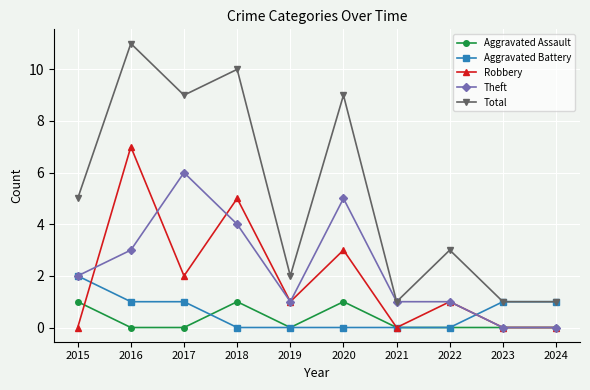

How many data points does each series have?

10